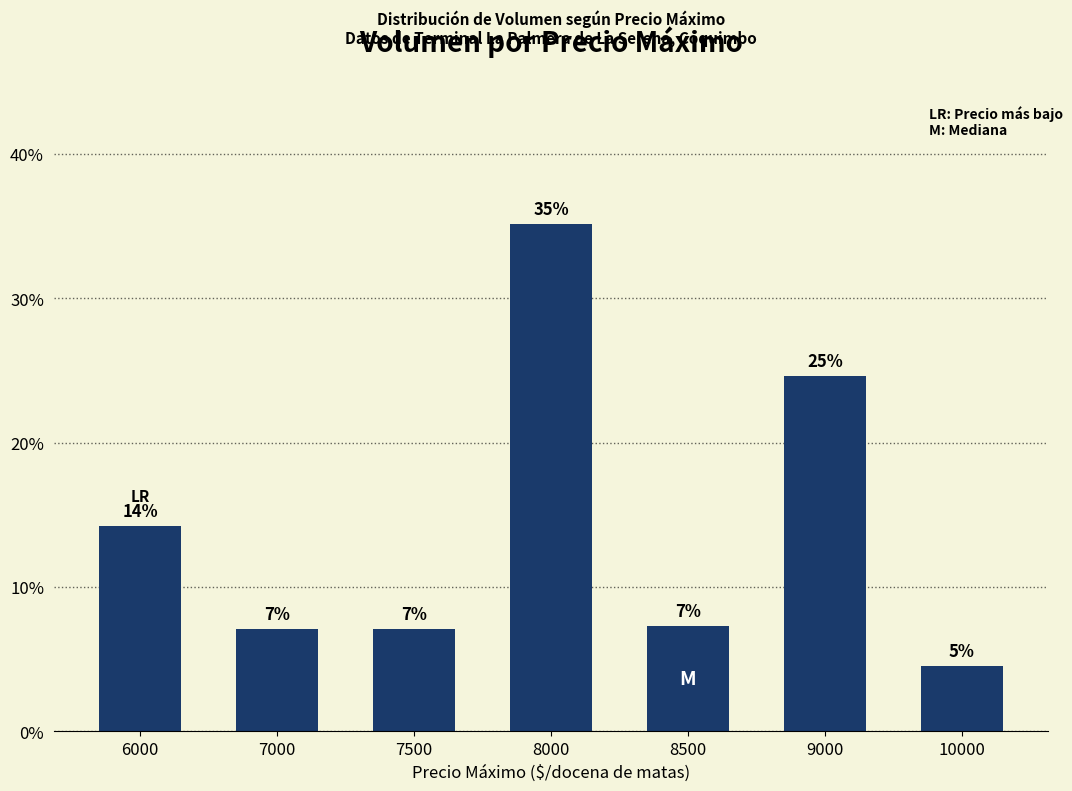

List the labels in order of value, largest first.

8000, 9000, 6000, 8500, 7000, 7500, 10000